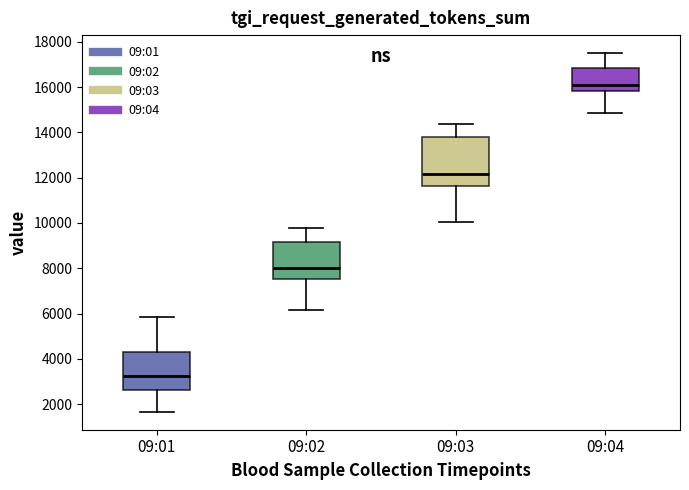

Which box is the tallest, from its lower edge to its upper edge?

09:03